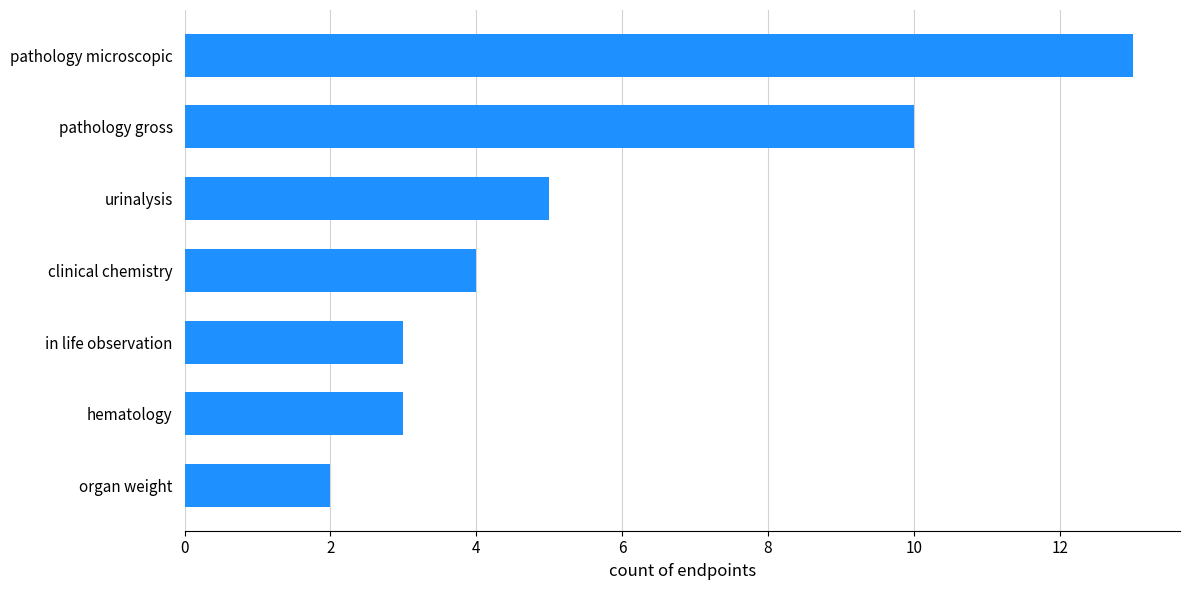

What is the change in value from hematology to pathology gross?

+7